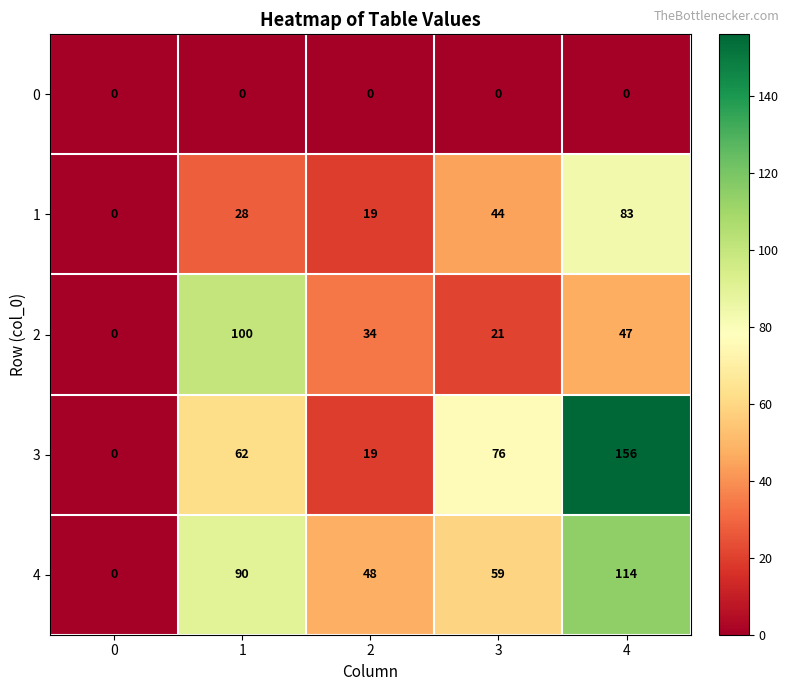

What is the difference between the highest and lowest values at 2?

48